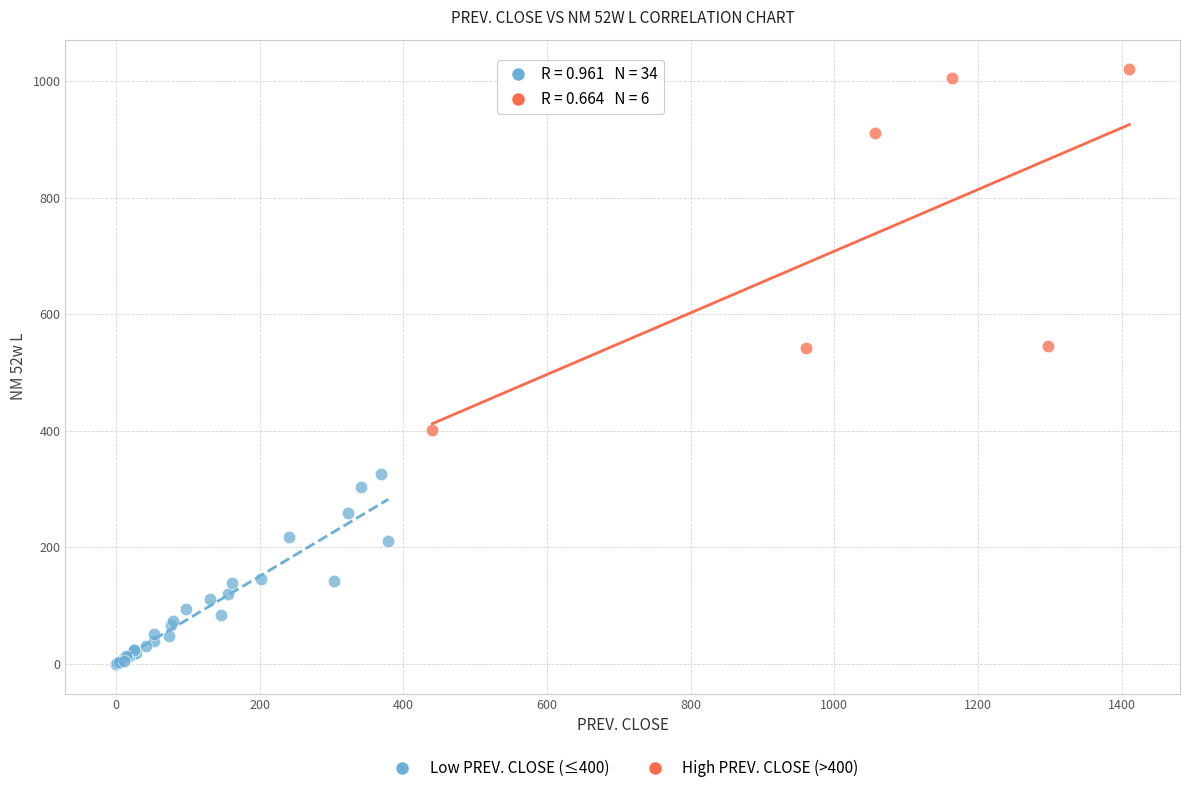

Which series reaches the minimum Y coordinate?

Low PREV. CLOSE (≤400)